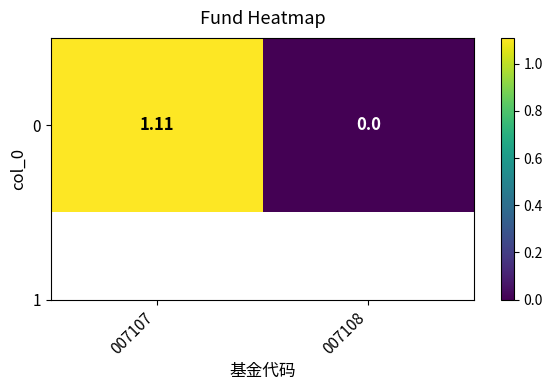

What is the sum of all values?

1.1